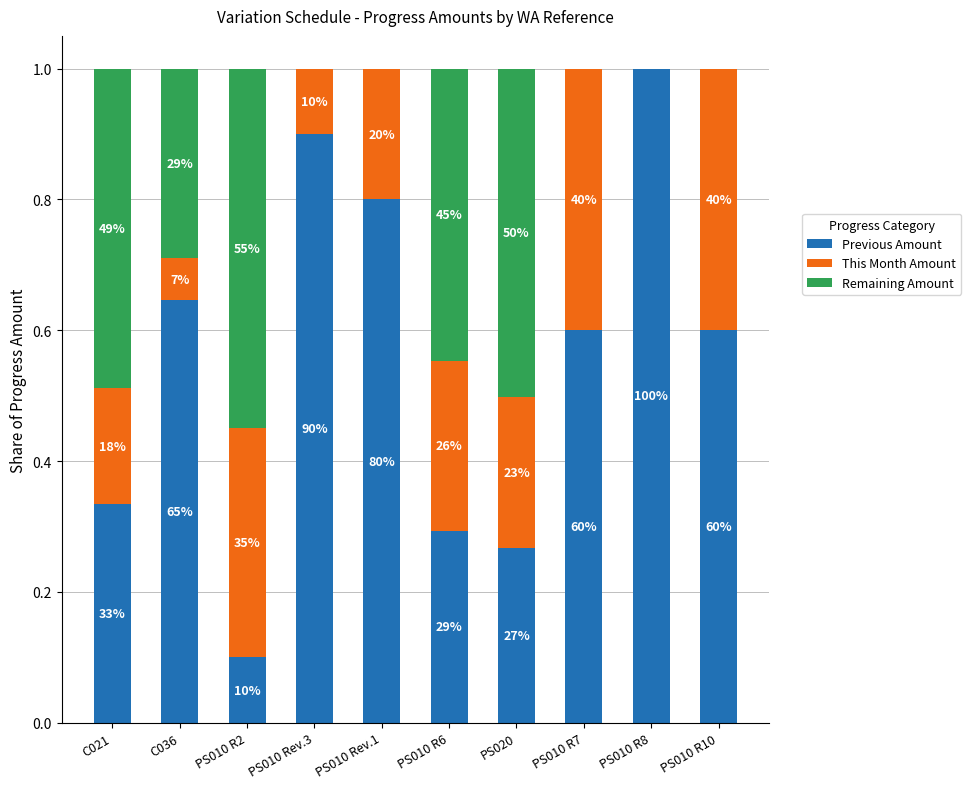

Which series has the widest spread of values?

Previous Amount